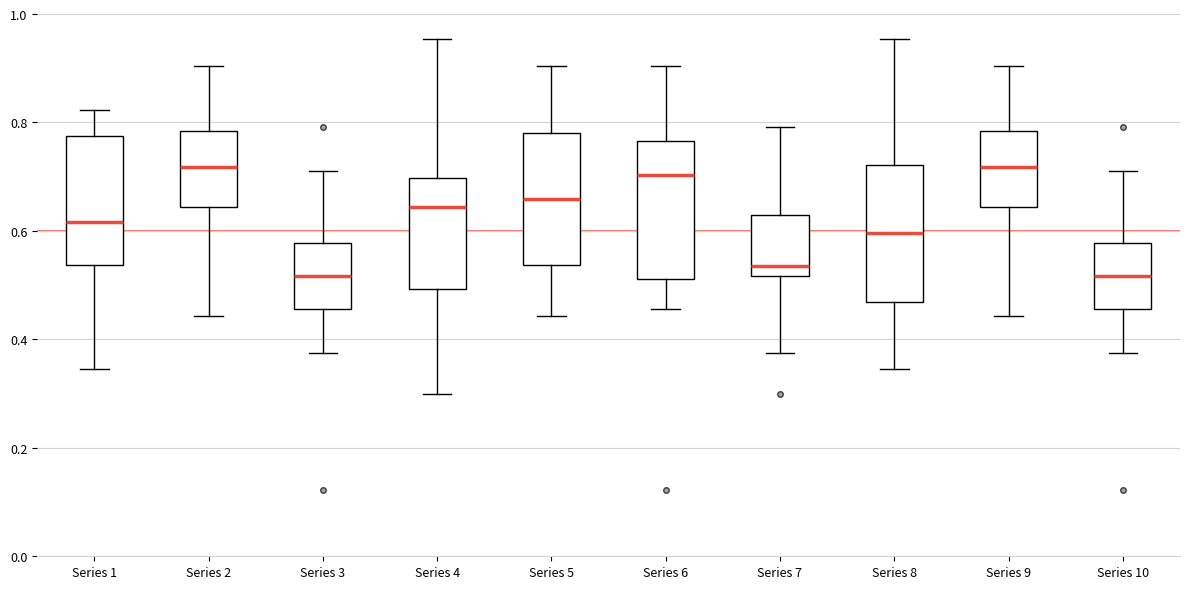

Reading left to right, read every box against the y-axis: the position of its median line, the range the box covers, and the ends of its whiskers. The values are not printed on the chart, so give them approximately, as read against the axis.

Series 1: median 0.62, box 0.54 to 0.78, whiskers 0.34 to 0.82
Series 2: median 0.72, box 0.64 to 0.78, whiskers 0.44 to 0.90
Series 3: median 0.52, box 0.46 to 0.58, whiskers 0.38 to 0.72
Series 4: median 0.64, box 0.50 to 0.70, whiskers 0.30 to 0.96
Series 5: median 0.66, box 0.54 to 0.78, whiskers 0.44 to 0.90
Series 6: median 0.70, box 0.52 to 0.76, whiskers 0.46 to 0.90
Series 7: median 0.54, box 0.52 to 0.62, whiskers 0.38 to 0.80
Series 8: median 0.60, box 0.46 to 0.72, whiskers 0.34 to 0.96
Series 9: median 0.72, box 0.64 to 0.78, whiskers 0.44 to 0.90
Series 10: median 0.52, box 0.46 to 0.58, whiskers 0.38 to 0.72